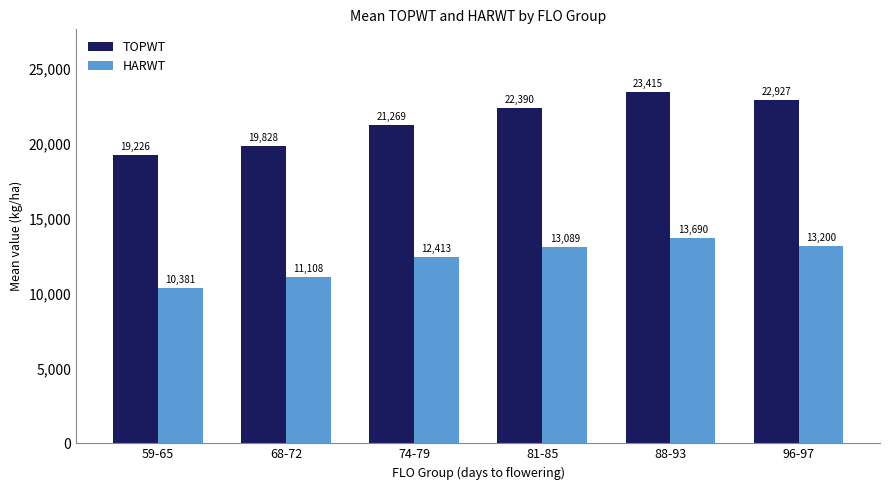

The HARWT series shows 19519 at 74-79. True or false?

False